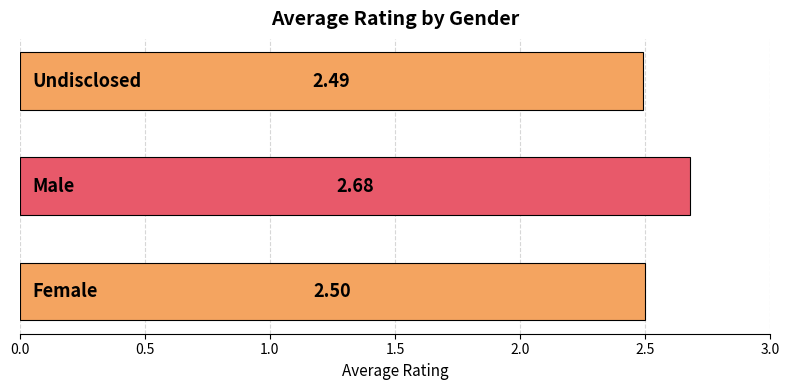

What is the sum of all values?

7.7